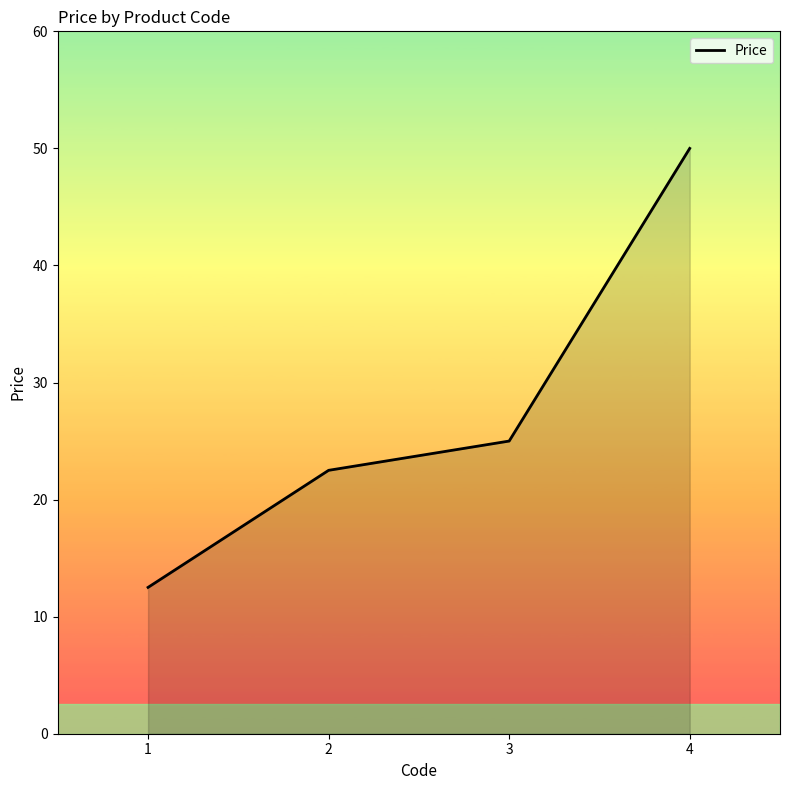

How many lines are shown in the chart?

1